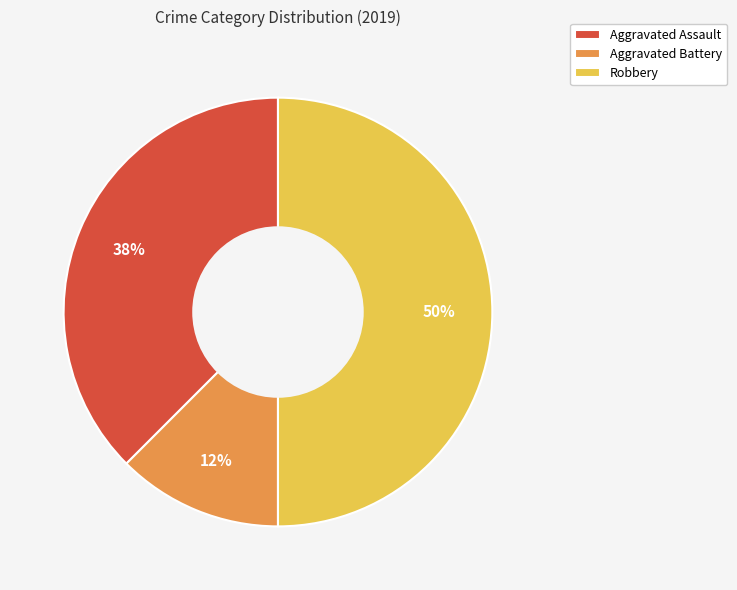

Which slice is the smallest?

Aggravated Battery